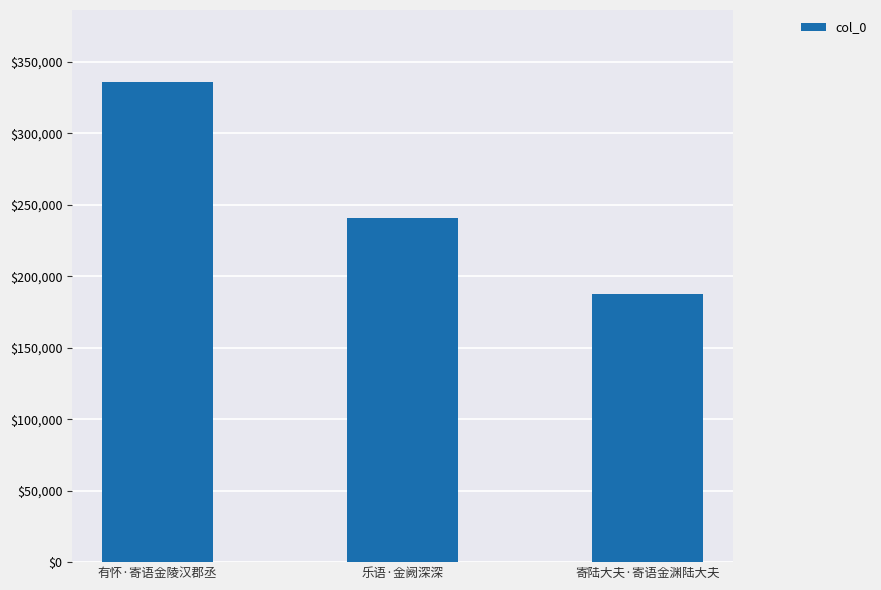

Reading right to left, transcribe all the data shown in this chart.

寄陆大夫·寄语金渊陆大夫=187499	乐语·金阙深深=241098	有怀·寄语金陵汉郡丞=335955